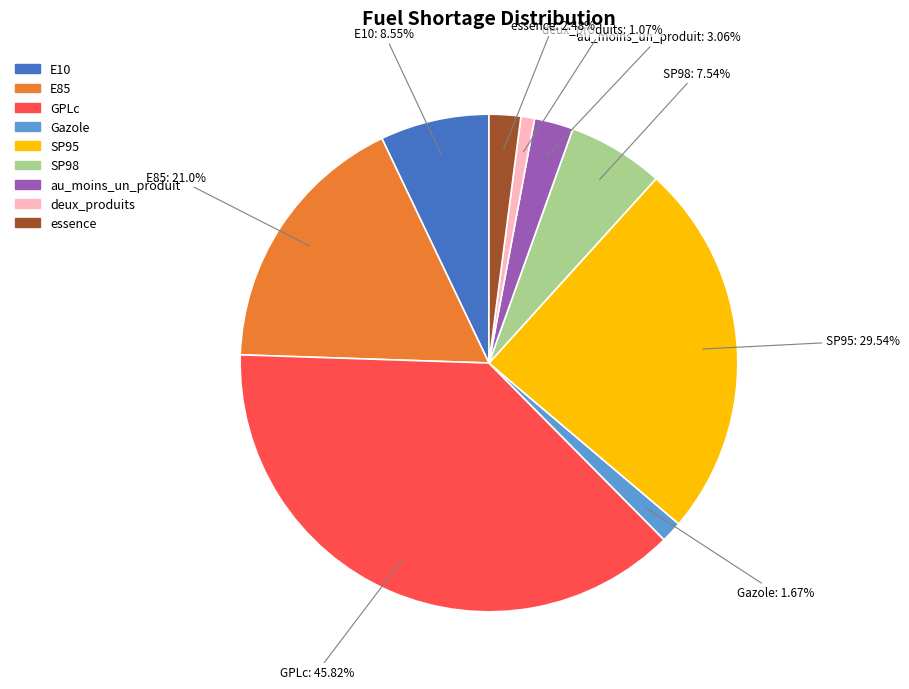

Between deux_produits and E85, which is larger?

E85